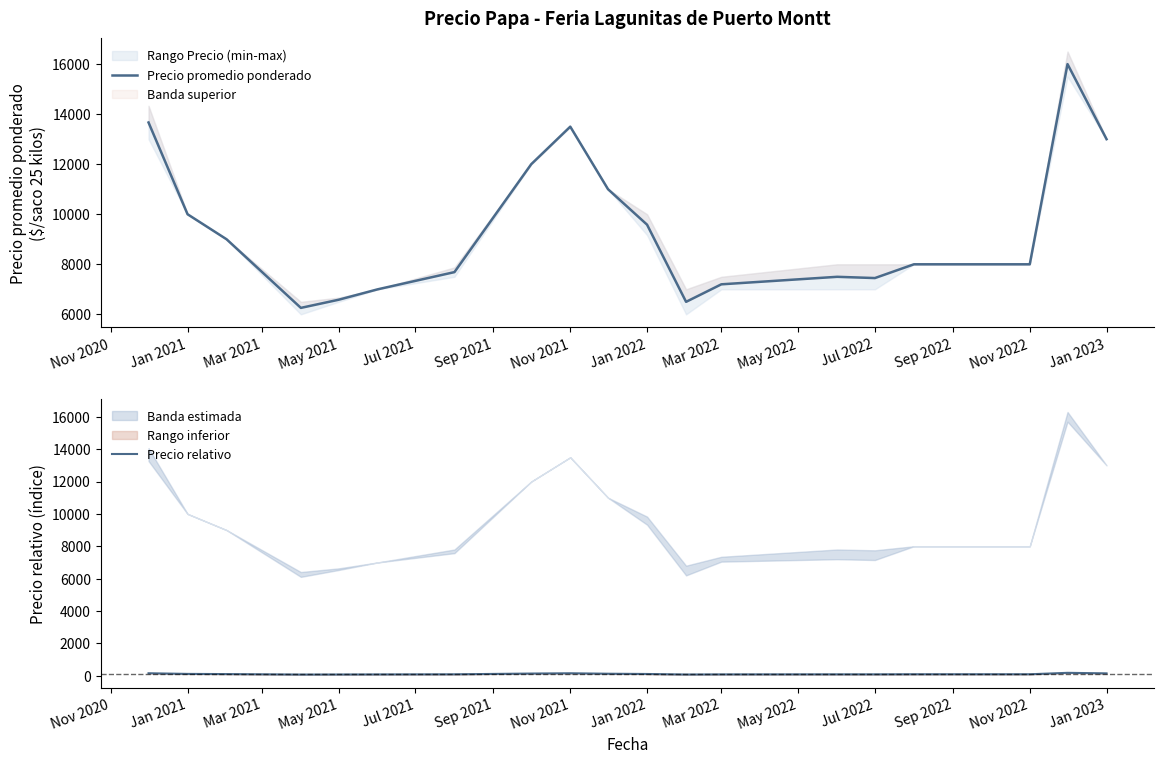

Is it true that Precio relativo equals 106.5 at Jan 2022?

True